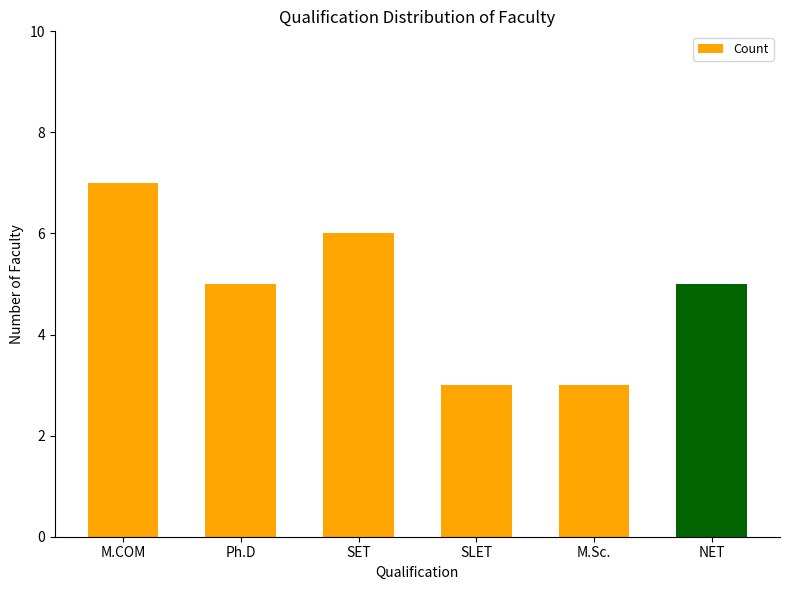

What position from the left is SLET?

4